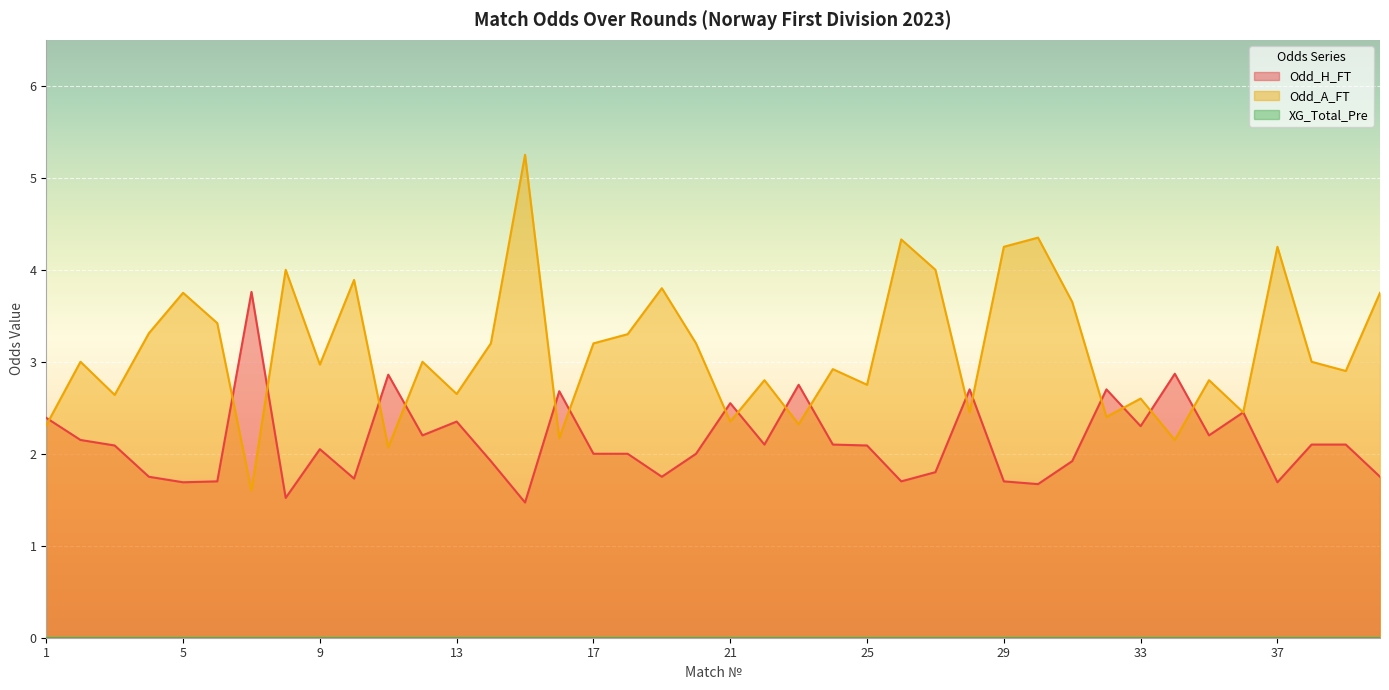

List the series in order of their overall mean, highest first.

Odd_A_FT, Odd_H_FT